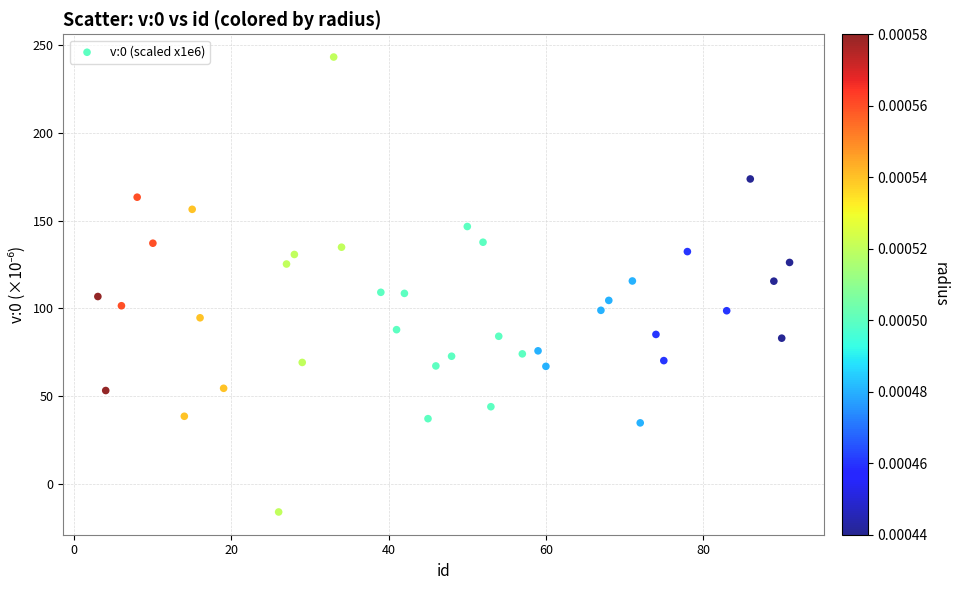

What is the range of X values (max minus min)?

88.0